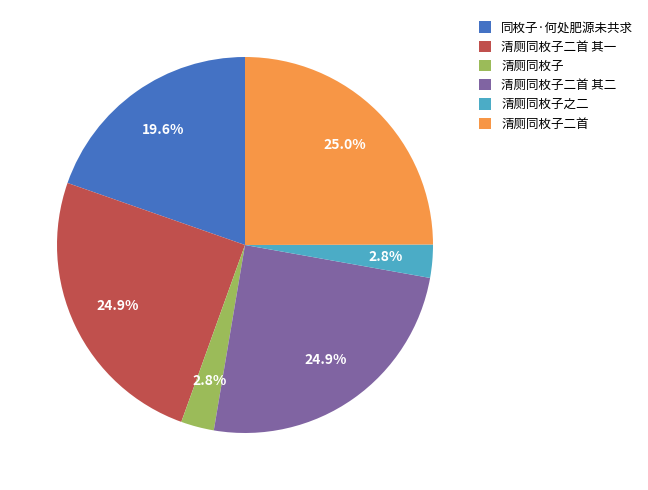

To the nearest percent, what is the difference between the 清厕同枚子二首 其一 and 清厕同枚子 slice percentages?

22%